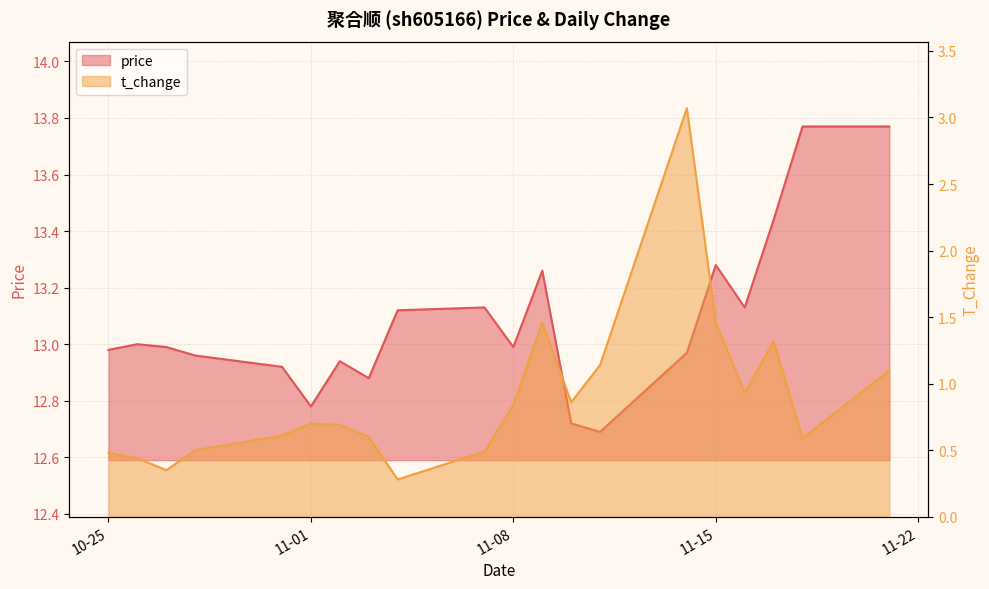

At which category does price reach its first local peak?

2022-10-26